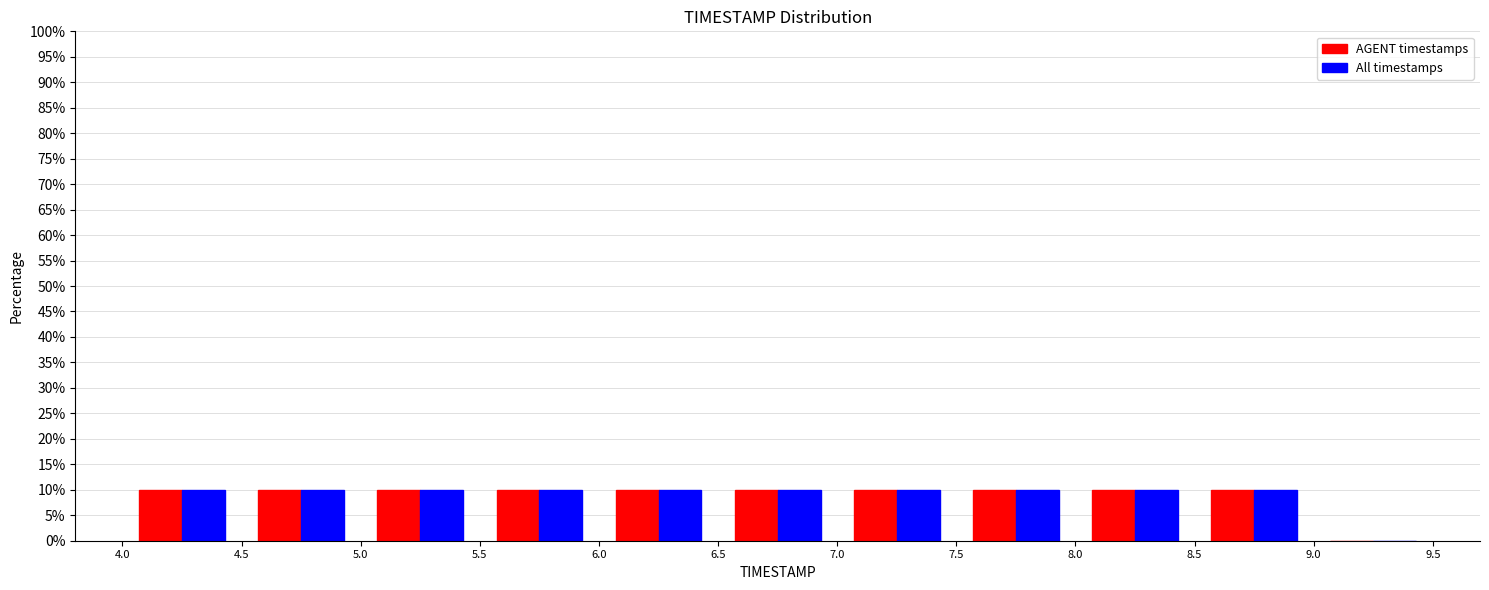

Reading left to right, list every range on the x-axis with the height of the bar of each series over it. The values are not printed on the chart, so give them approximately, as read against the axis.

4.0 to 4.5: AGENT timestamps=10	All timestamps=10
4.5 to 5.0: AGENT timestamps=10	All timestamps=10
5.0 to 5.5: AGENT timestamps=10	All timestamps=10
5.5 to 6.0: AGENT timestamps=10	All timestamps=10
6.0 to 6.5: AGENT timestamps=10	All timestamps=10
6.5 to 7.0: AGENT timestamps=10	All timestamps=10
7.0 to 7.5: AGENT timestamps=10	All timestamps=10
7.5 to 8.0: AGENT timestamps=10	All timestamps=10
8.0 to 8.5: AGENT timestamps=10	All timestamps=10
8.5 to 9.0: AGENT timestamps=10	All timestamps=10
9.0 to 9.5: AGENT timestamps=0	All timestamps=0